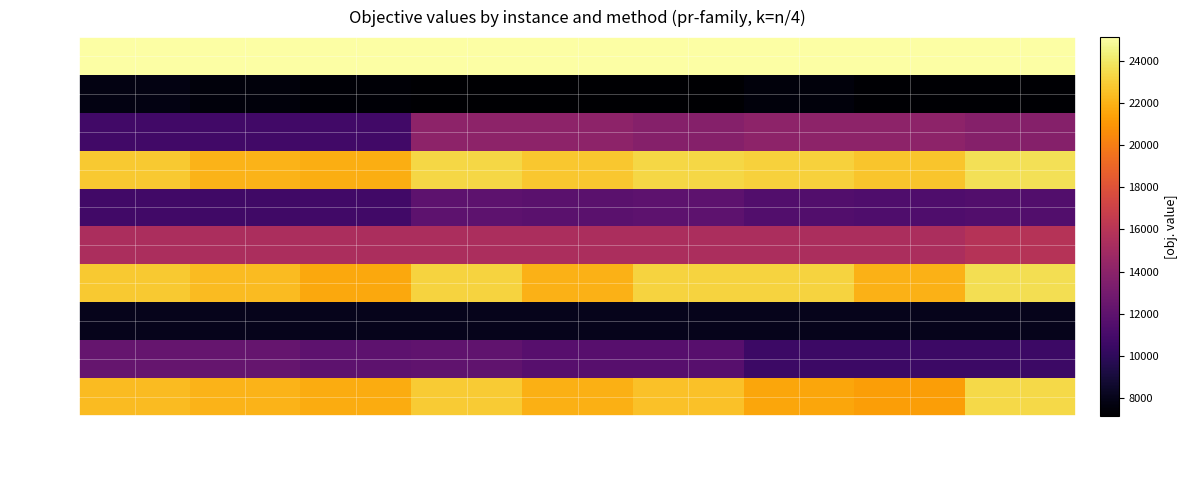

Reading left to right, extract all data points from this chart.

pr76: BL Troca
(HVMP)=25126.8	BL inserção
(HVMP)=25126.8	BL 2-OPT
(HVMP)=25126.8	BL Troca
(HIMB)=25126.8	BL inserção
(HIMB)=25126.8	BL 2-OPT
(HIMB)=25126.8	BL Troca
(HVMP+HIMB)=25126.8	BL inserção
(HVMP+HIMB)=25126.8	BL 2-OPT
(HVMP+HIMB)=25126.8
pr107: BL Troca
(HVMP)=7769.7	BL inserção
(HVMP)=7564.9	BL 2-OPT
(HVMP)=7359.2	BL Troca
(HIMB)=7165.8	BL inserção
(HIMB)=7165.8	BL 2-OPT
(HIMB)=7165.8	BL Troca
(HVMP+HIMB)=7537.3	BL inserção
(HVMP+HIMB)=7305.6	BL 2-OPT
(HVMP+HIMB)=7304.8
pr124: BL Troca
(HVMP)=10765.8	BL inserção
(HVMP)=10765.8	BL 2-OPT
(HVMP)=10765.8	BL Troca
(HIMB)=14065.4	BL inserção
(HIMB)=14065.4	BL 2-OPT
(HIMB)=13755.2	BL Troca
(HVMP+HIMB)=14065.4	BL inserção
(HVMP+HIMB)=14065.4	BL 2-OPT
(HVMP+HIMB)=13755.2
pr136: BL Troca
(HVMP)=22828.7	BL inserção
(HVMP)=22109.3	BL 2-OPT
(HVMP)=21887.3	BL Troca
(HIMB)=23341.5	BL inserção
(HIMB)=22776.4	BL 2-OPT
(HIMB)=23341.5	BL Troca
(HVMP+HIMB)=23147.1	BL inserção
(HVMP+HIMB)=22717.4	BL 2-OPT
(HVMP+HIMB)=23695.7
pr144: BL Troca
(HVMP)=10778.3	BL inserção
(HVMP)=10742.9	BL 2-OPT
(HVMP)=10778.4	BL Troca
(HIMB)=12001.0	BL inserção
(HIMB)=11847.6	BL 2-OPT
(HIMB)=12001.0	BL Troca
(HVMP+HIMB)=11480.7	BL inserção
(HVMP+HIMB)=11325.3	BL 2-OPT
(HVMP+HIMB)=11478.8
pr152: BL Troca
(HVMP)=15403.3	BL inserção
(HVMP)=15403.3	BL 2-OPT
(HVMP)=15403.3	BL Troca
(HIMB)=15403.3	BL inserção
(HIMB)=15403.2	BL 2-OPT
(HIMB)=15403.2	BL Troca
(HVMP+HIMB)=15403.3	BL inserção
(HVMP+HIMB)=15403.3	BL 2-OPT
(HVMP+HIMB)=15933.4
pr226: BL Troca
(HVMP)=22868.6	BL inserção
(HVMP)=22375.1	BL 2-OPT
(HVMP)=21631.4	BL Troca
(HIMB)=23231.2	BL inserção
(HIMB)=22003.0	BL 2-OPT
(HIMB)=23231.2	BL Troca
(HVMP+HIMB)=23231.2	BL inserção
(HVMP+HIMB)=22003.0	BL 2-OPT
(HVMP+HIMB)=23618.4
pr264: BL Troca
(HVMP)=8023.6	BL inserção
(HVMP)=8023.6	BL 2-OPT
(HVMP)=8023.6	BL Troca
(HIMB)=8023.6	BL inserção
(HIMB)=8023.6	BL 2-OPT
(HIMB)=8023.6	BL Troca
(HVMP+HIMB)=8023.6	BL inserção
(HVMP+HIMB)=8023.6	BL 2-OPT
(HVMP+HIMB)=8023.6
pr299: BL Troca
(HVMP)=12311.5	BL inserção
(HVMP)=12311.5	BL 2-OPT
(HVMP)=11960.0	BL Troca
(HIMB)=12127.3	BL inserção
(HIMB)=11699.7	BL 2-OPT
(HIMB)=11699.7	BL Troca
(HVMP+HIMB)=10547.0	BL inserção
(HVMP+HIMB)=10547.0	BL 2-OPT
(HVMP+HIMB)=10547.0
pr439: BL Troca
(HVMP)=22324.3	BL inserção
(HVMP)=22074.3	BL 2-OPT
(HVMP)=21798.4	BL Troca
(HIMB)=22904.6	BL inserção
(HIMB)=21931.4	BL 2-OPT
(HIMB)=22573.3	BL Troca
(HVMP+HIMB)=21586.5	BL inserção
(HVMP+HIMB)=21338.0	BL 2-OPT
(HVMP+HIMB)=23412.5